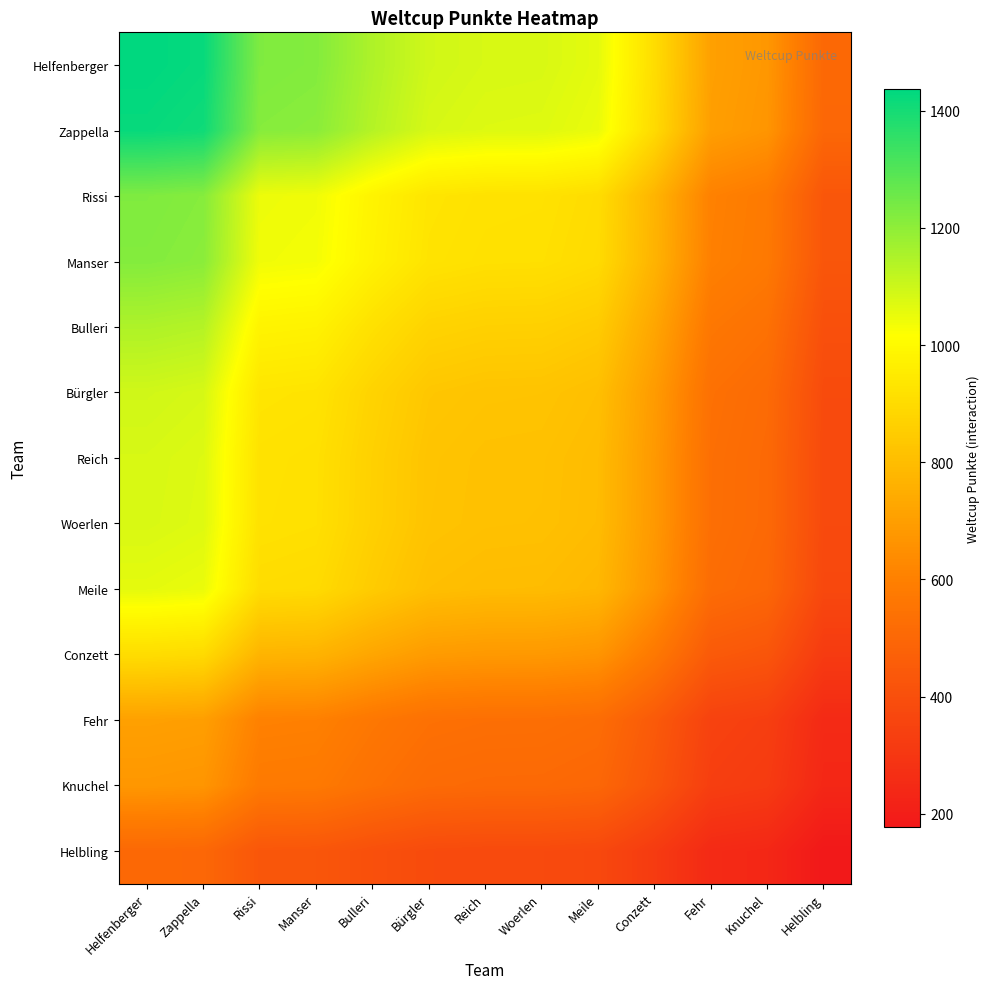

Which series has the largest total across all categories?

Helfenberger